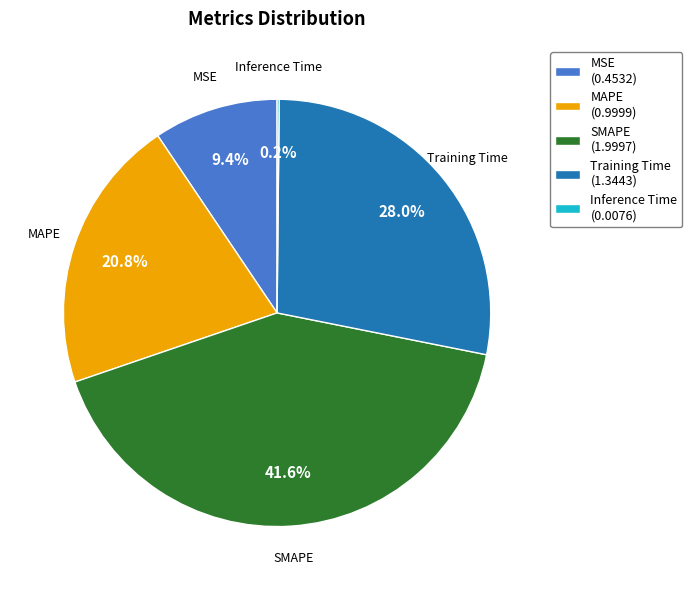

What percentage is the Training Time slice, to the nearest percent?

28%